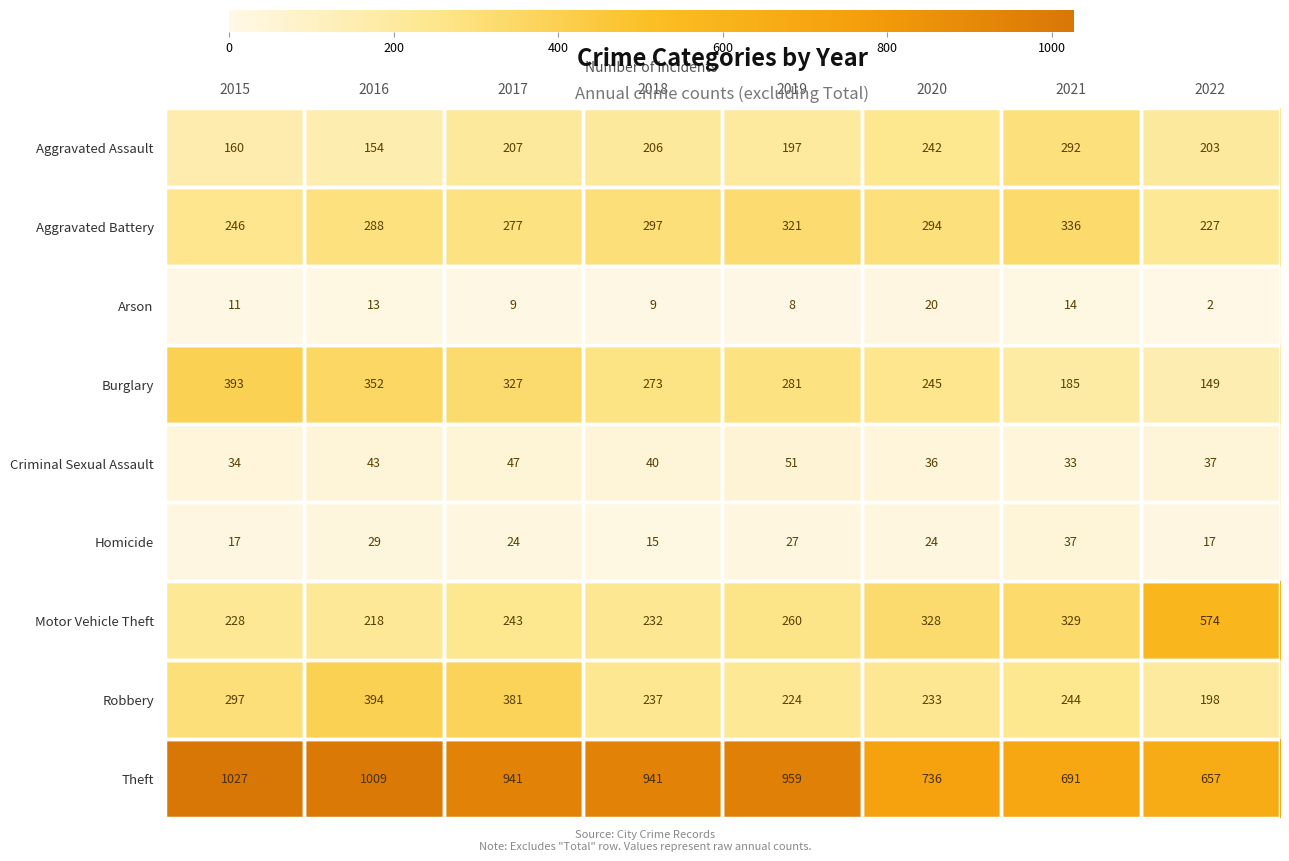

What is the difference between the maximum and minimum values in the Arson series?

18